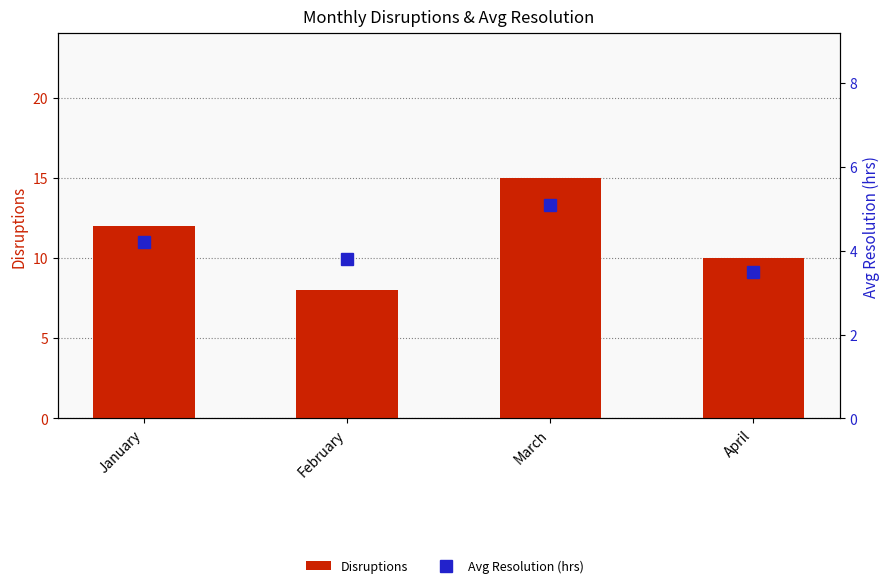

Between March and April, which is larger?

March